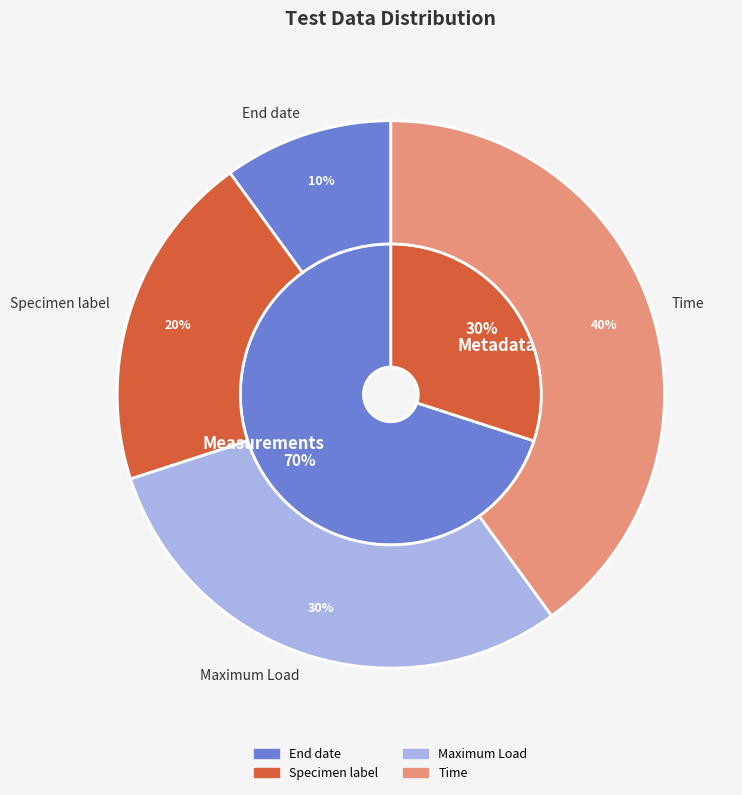

How many slices are in this pie chart?

4